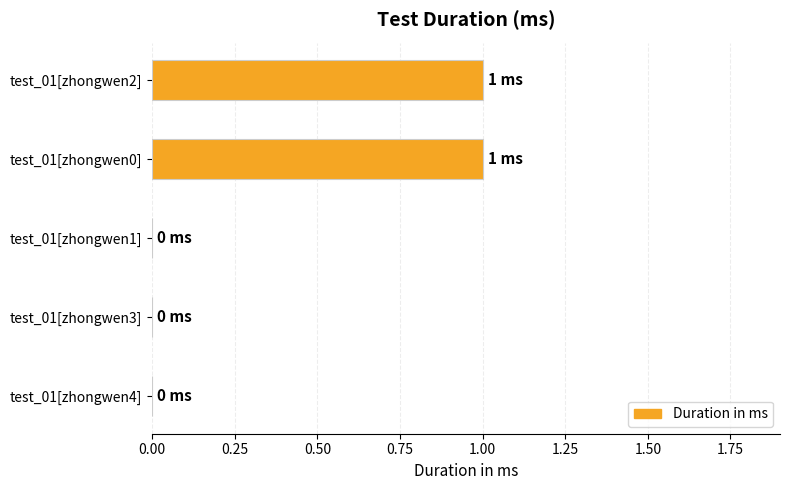

The chart shows a value of 0 at test_01[zhongwen4]. True or false?

True